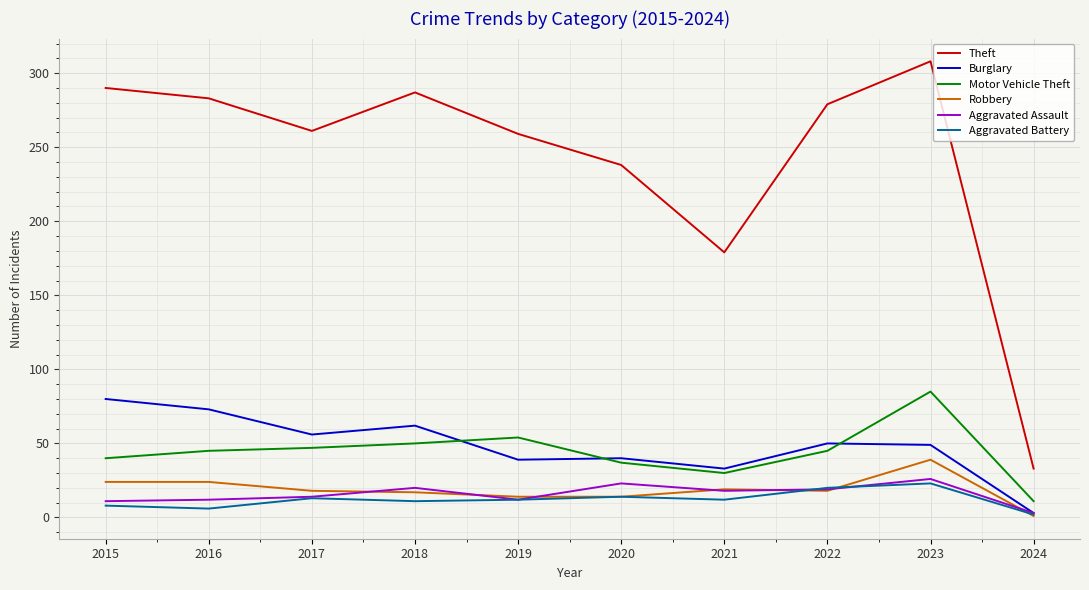

At which label does Burglary reach its minimum?

2024